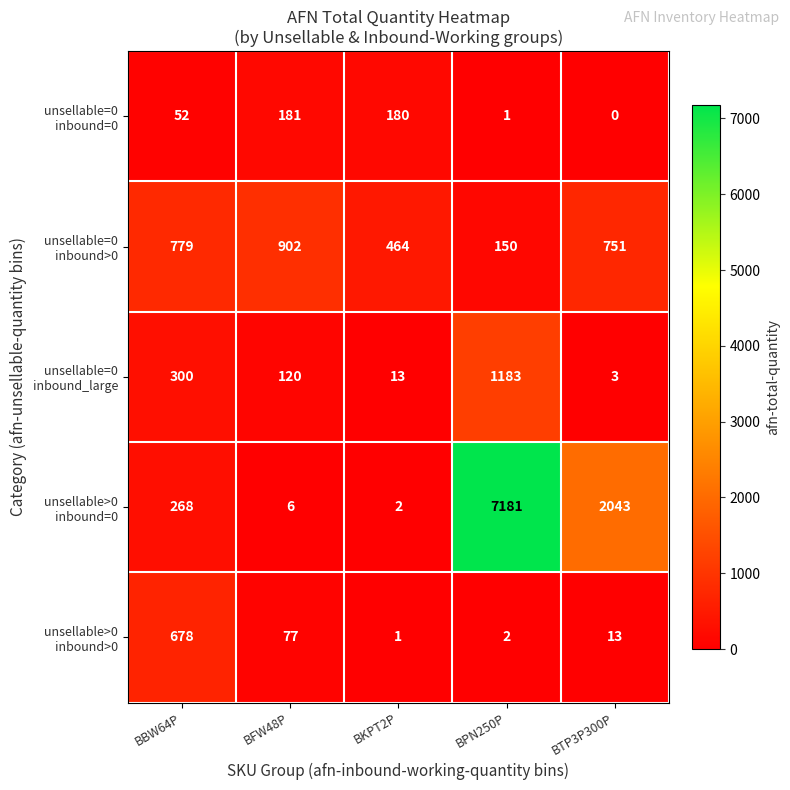

What is the difference between the highest and lowest values at BTP3P300P?

2043